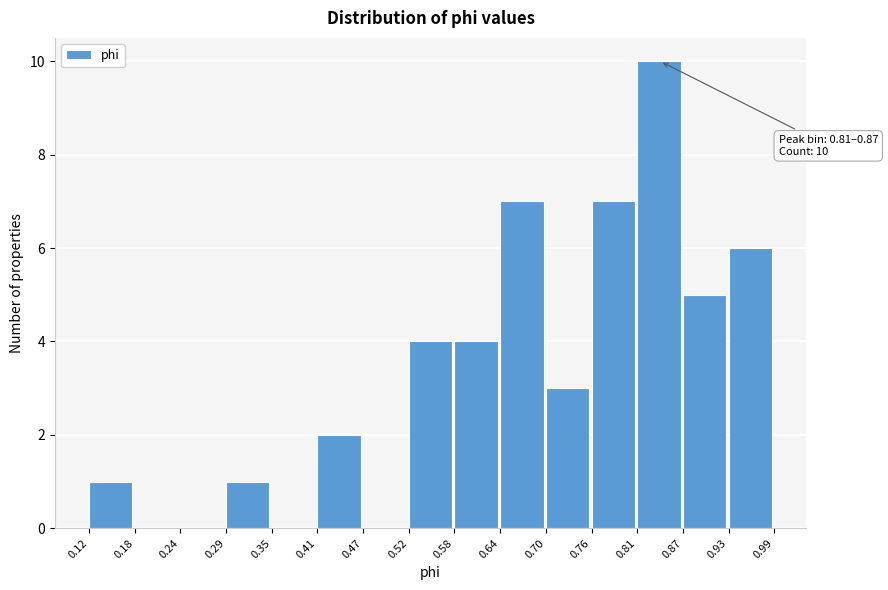

Which range on the x-axis has the tallest bar?

0.81 to 0.87